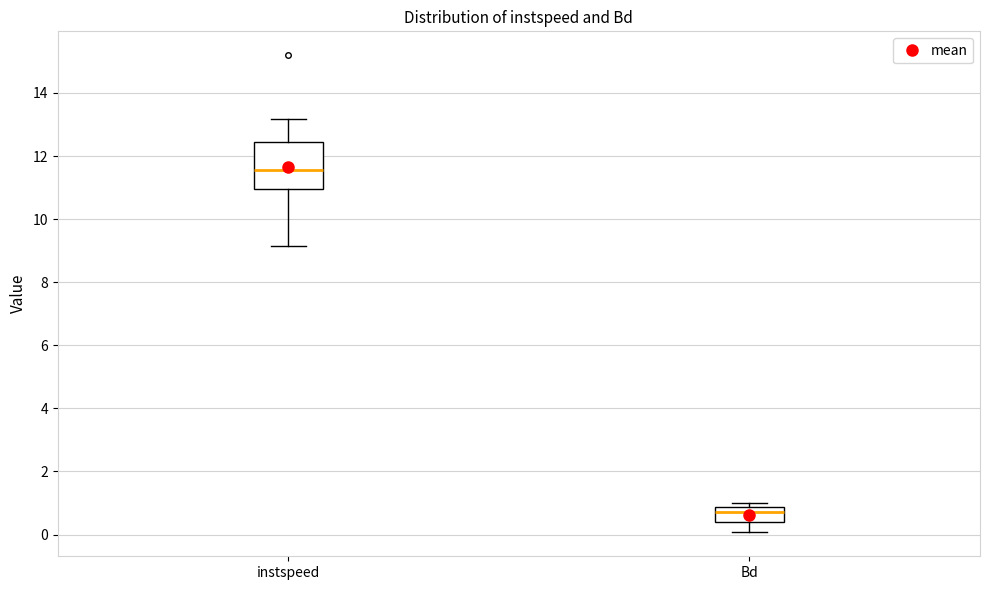

Which box is the tallest, from its lower edge to its upper edge?

instspeed